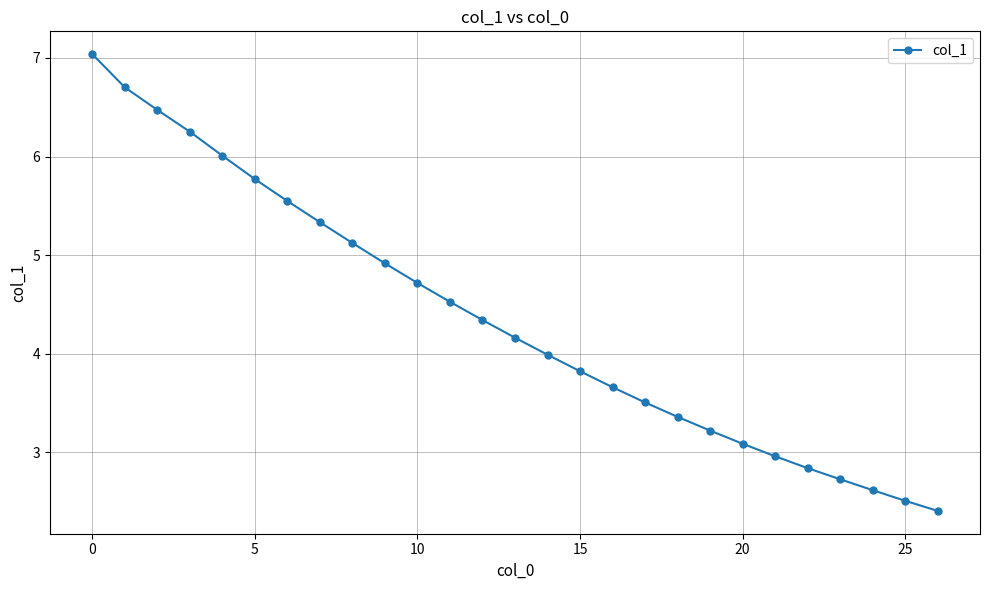

What is the value of the 1st point from the left?

7.0